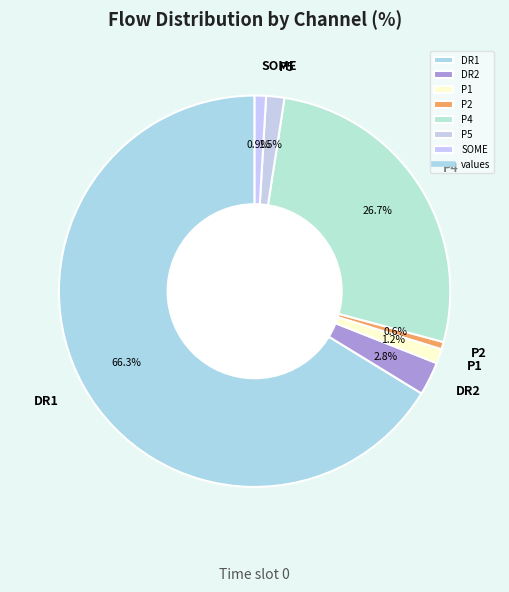

How many segments does this pie chart have?

7